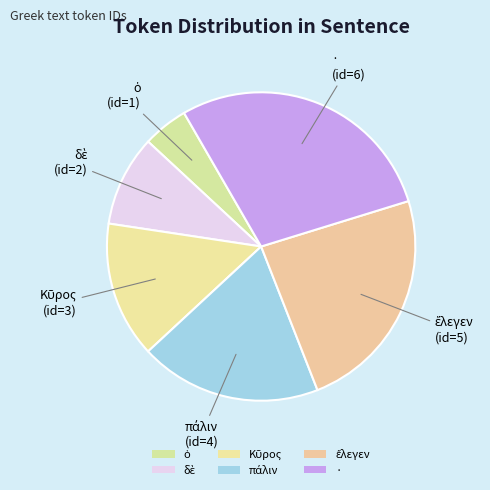

Rank the categories by value from lowest to highest.

ὁ, δὲ, Κῦρος, πάλιν, ἔλεγεν, ·